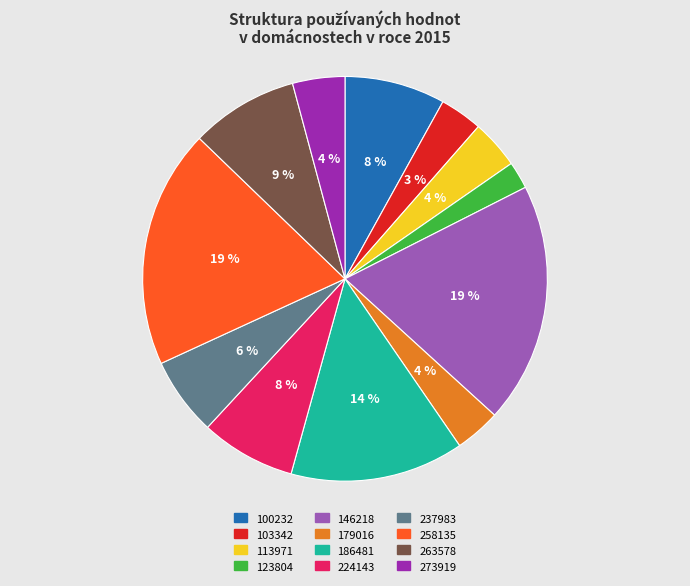

Between 113971 and 224143, which is larger?

224143